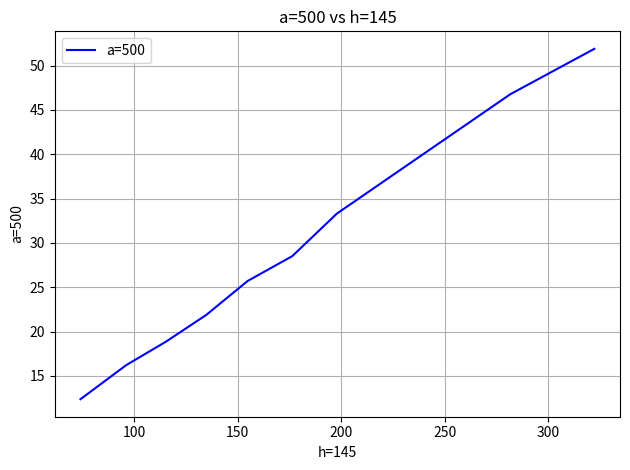

True or false: there are more than 0 points higher than both neighbors.

False